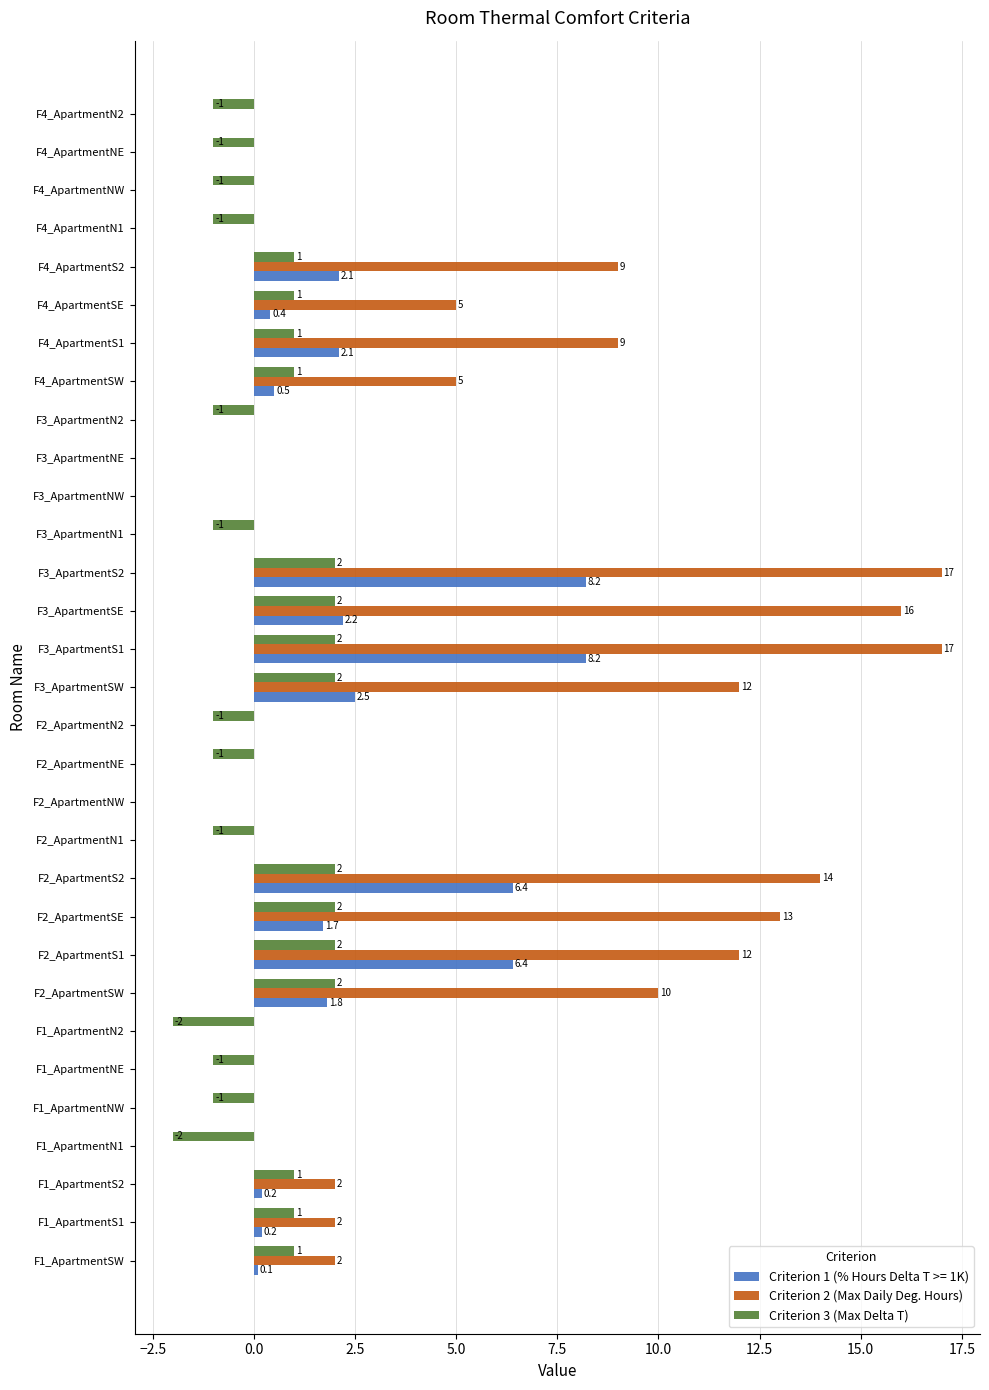

What is the sum of all Criterion 2 (Max Daily Deg. Hours) values?

145.0